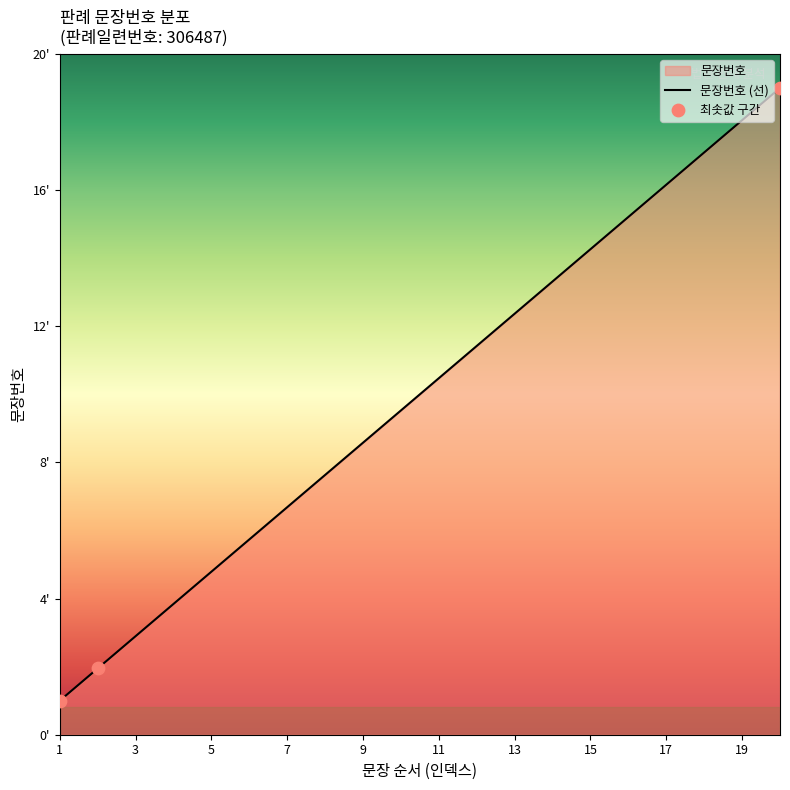

Which has a higher value, 1 or 17?

17